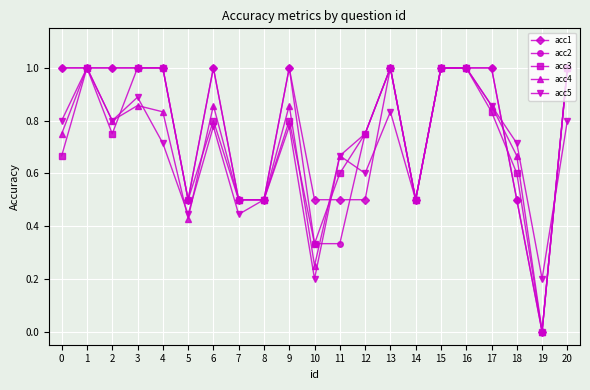

True or false: acc5 has a value of 1.2 at 20.

False